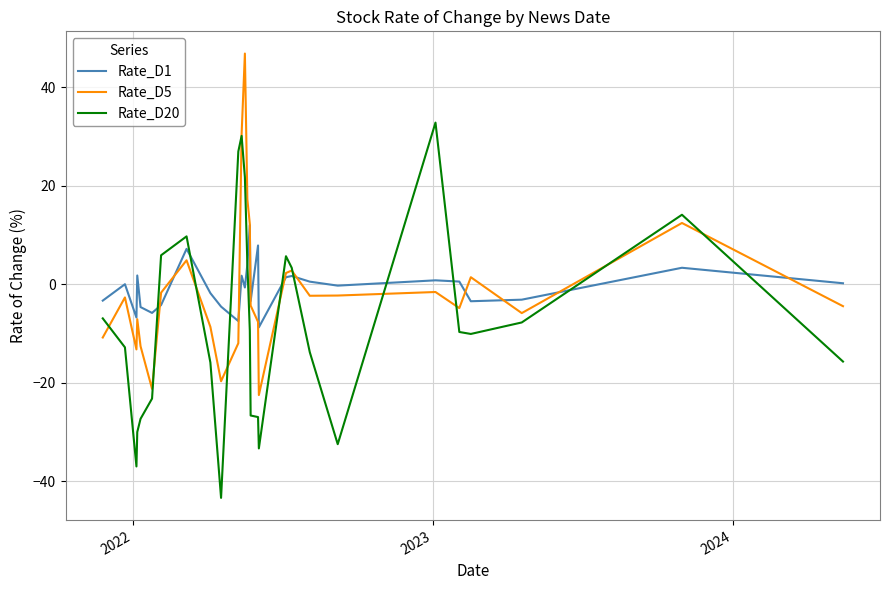

How many values in Rate_D1 are below zero?

20